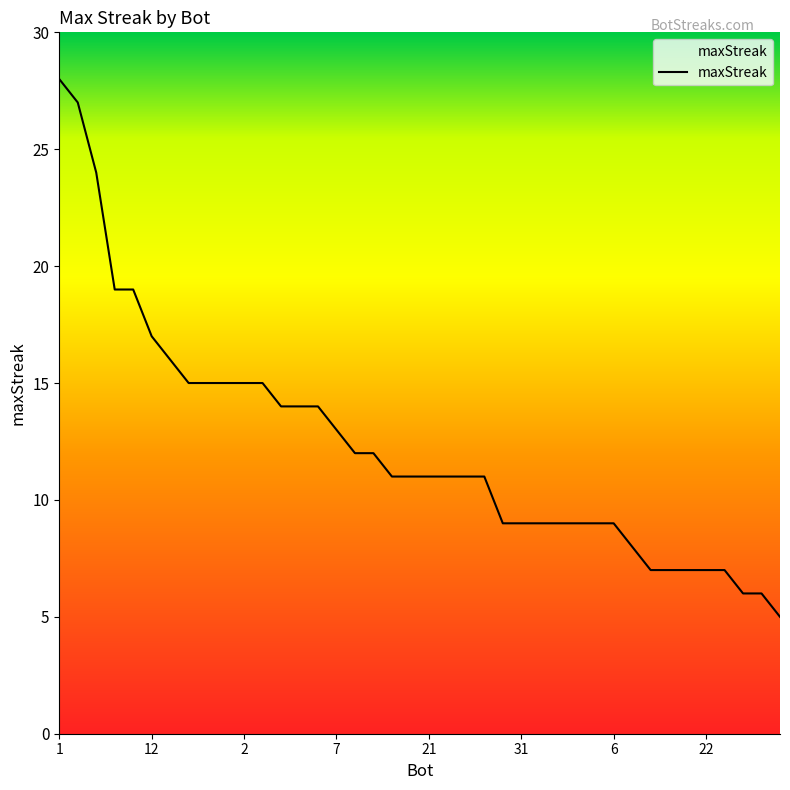

What is the minimum value shown in the chart?

5